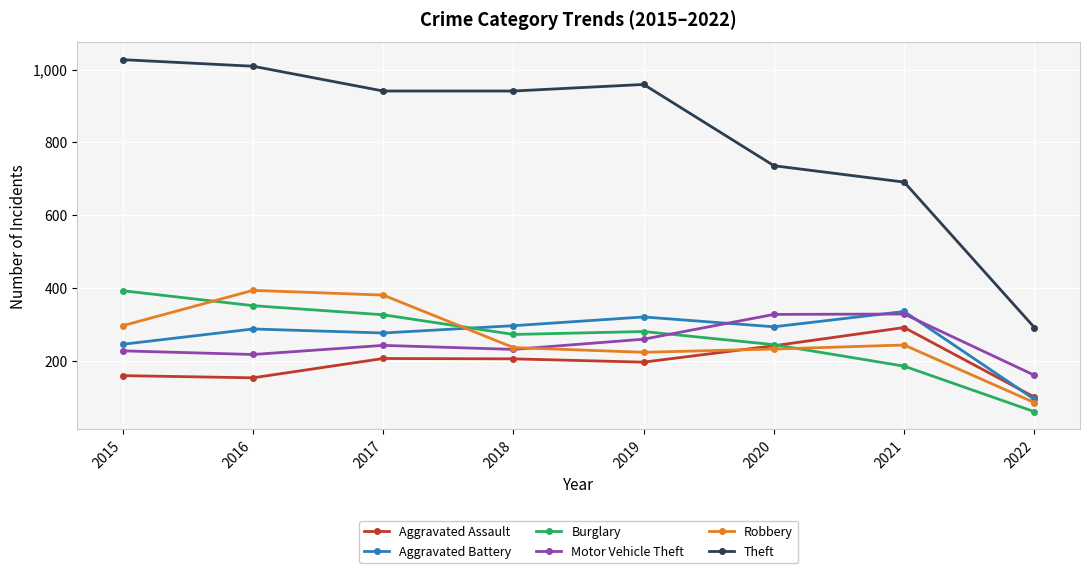

Which series changed the most between 2019 and 2020?

Theft